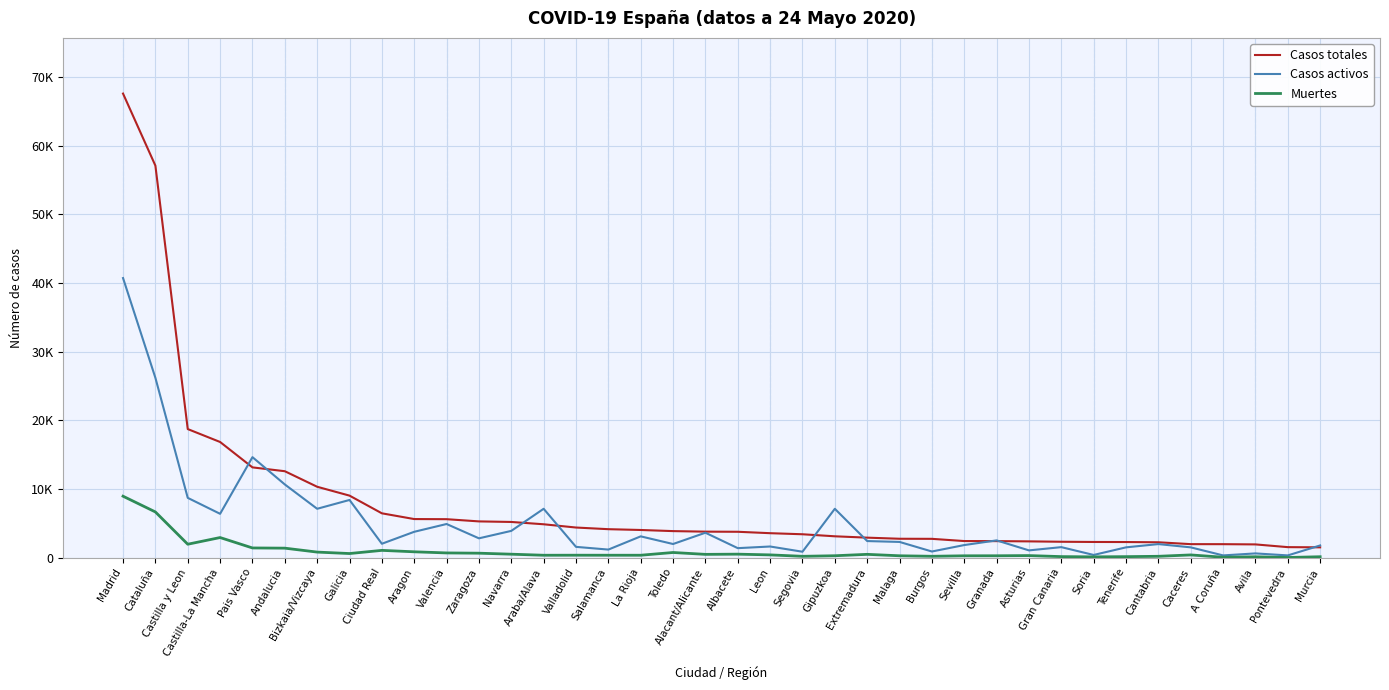

What is the spread (max minus min) of values at Burgos?

2541